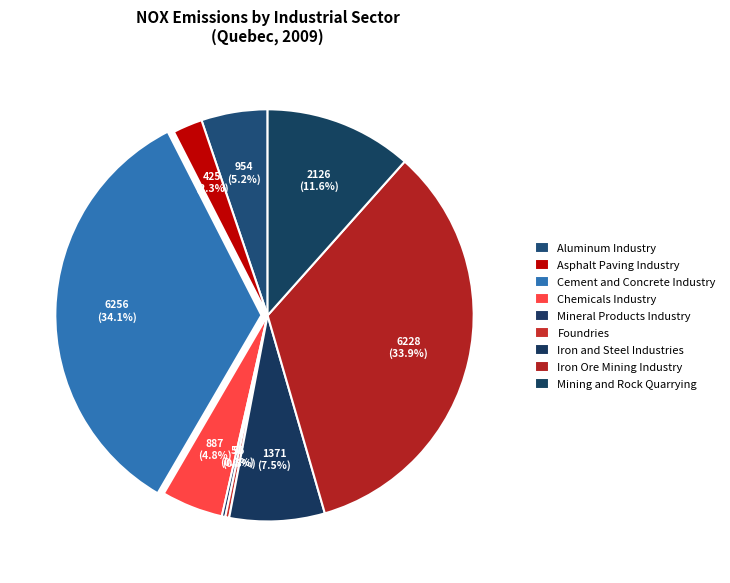

What portion of the pie excludes Foundries?

99.7%